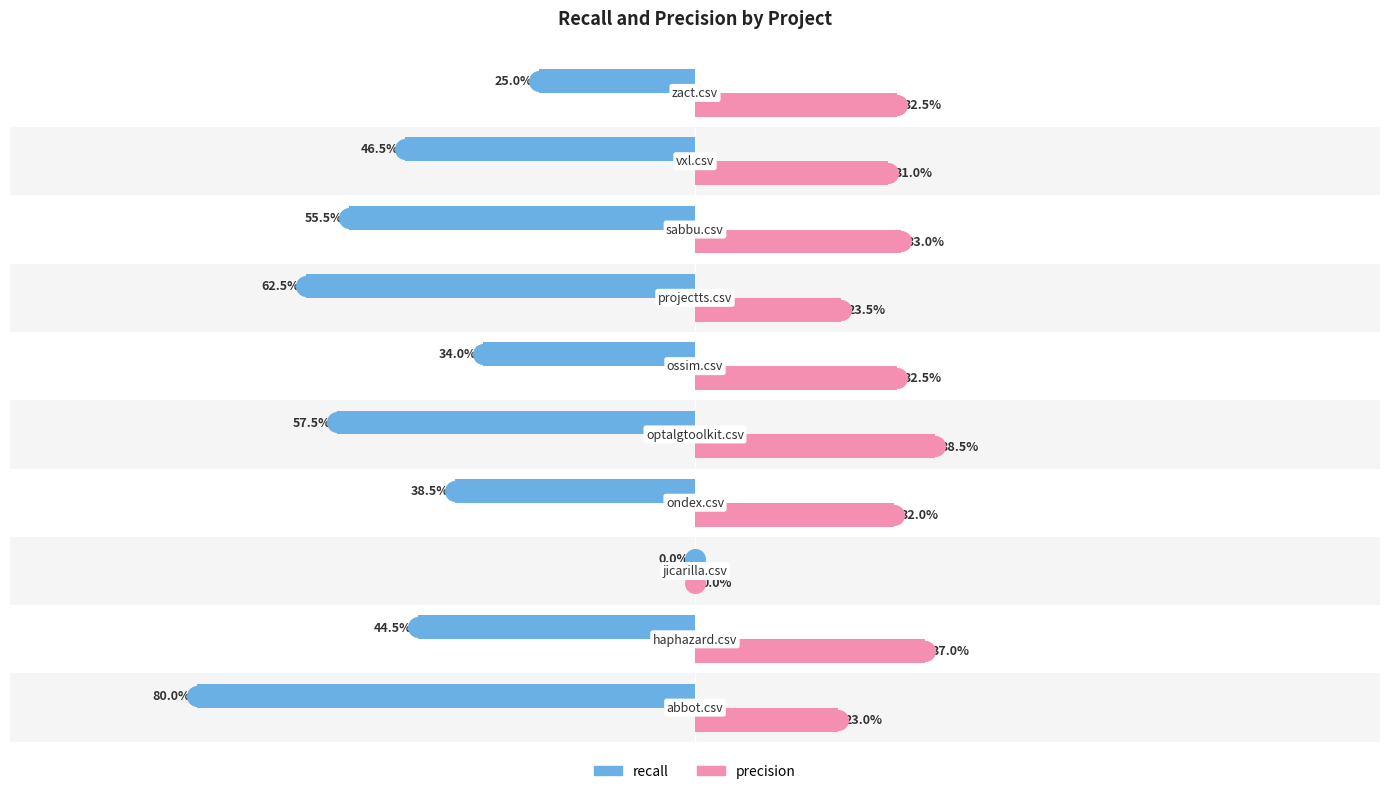

At how many categories does at least one series exceed 0?

9